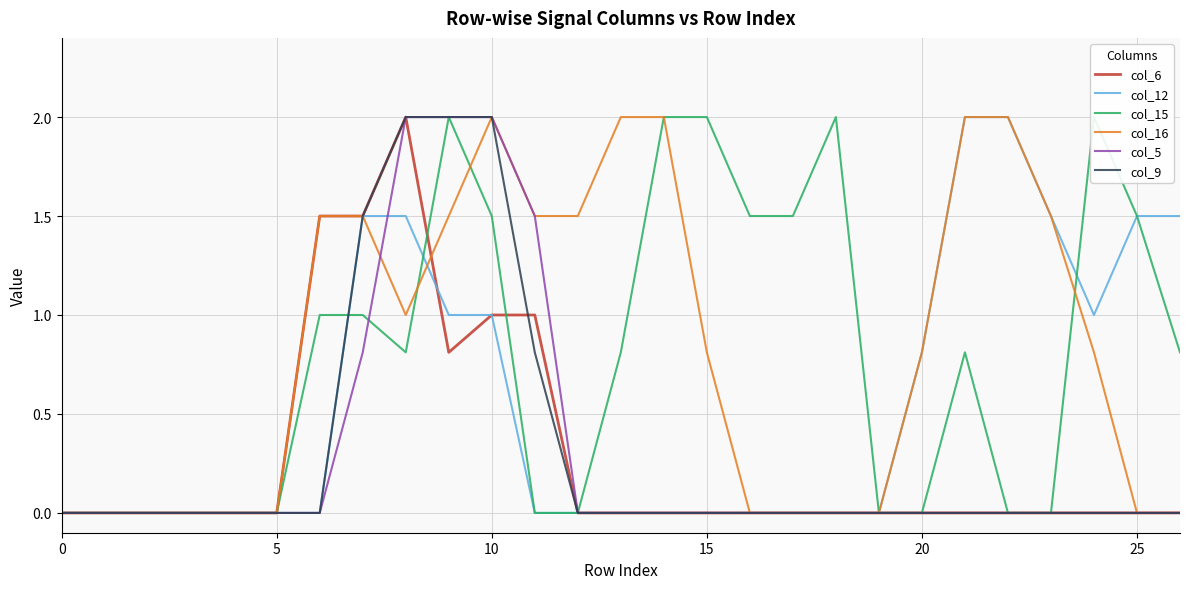

True or false: col_15 and col_16 intersect in this chart.

True